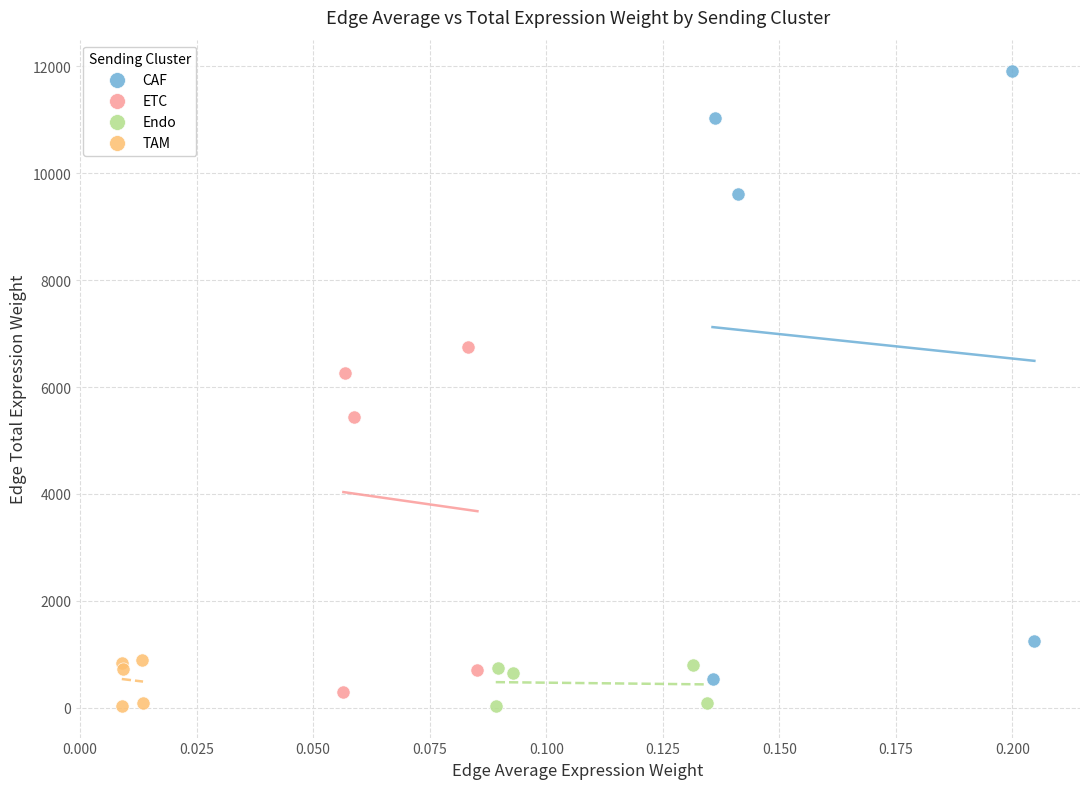

Which series has the largest Y range (max minus min)?

CAF